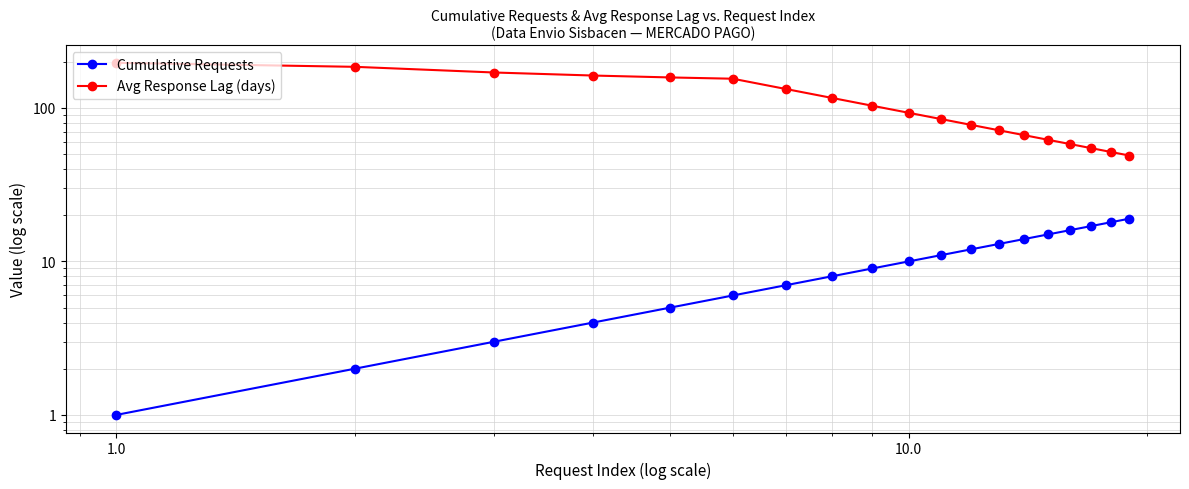

Is it true that Cumulative Requests equals 2.3 at 10.0?

False